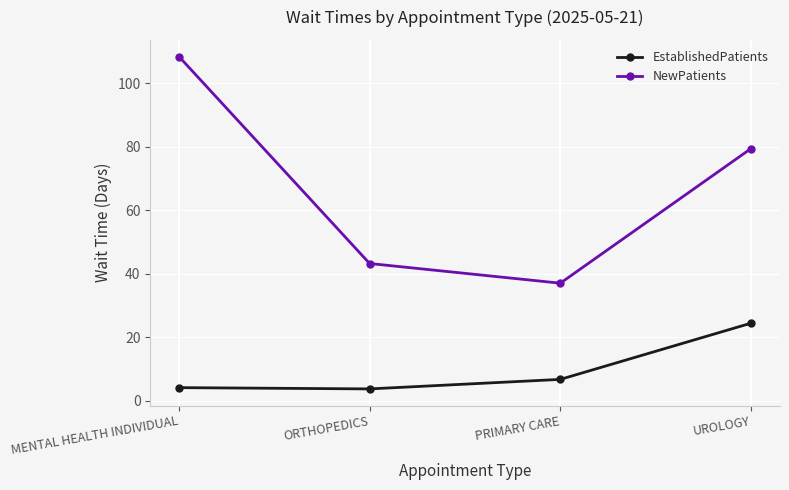

What position from the right is PRIMARY CARE?

2